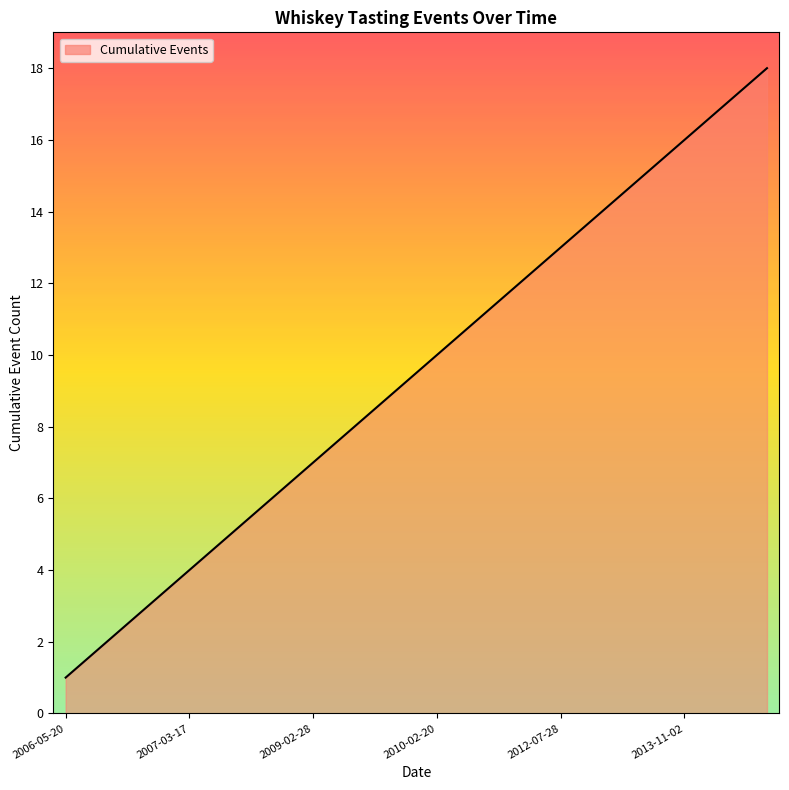

What is the difference between the maximum and minimum values?

17